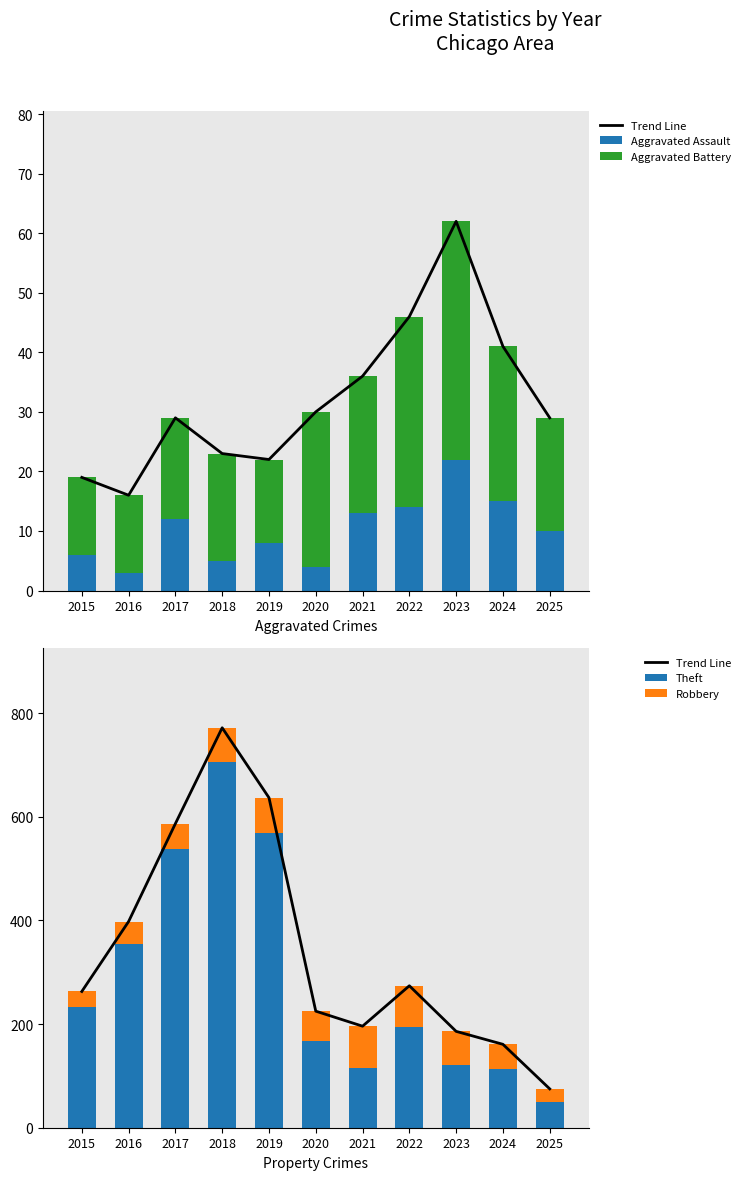

Where does the Trend Line series first go above 263?

2016